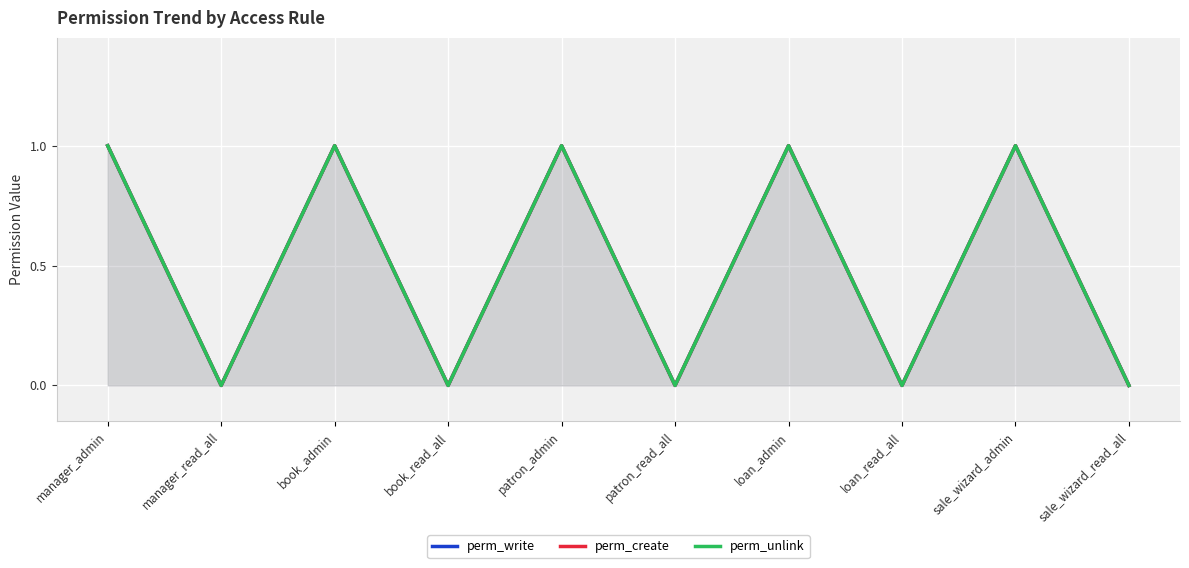

What is the difference between the maximum and second lowest values in the perm_write series?

1